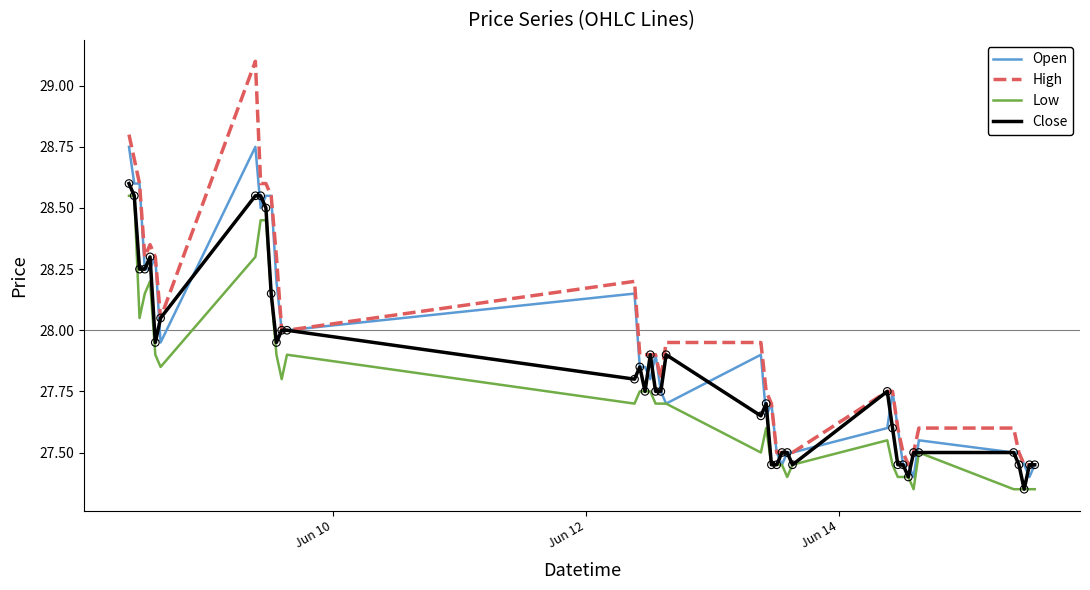

What are all the series names shown in the legend?

Open, High, Low, Close